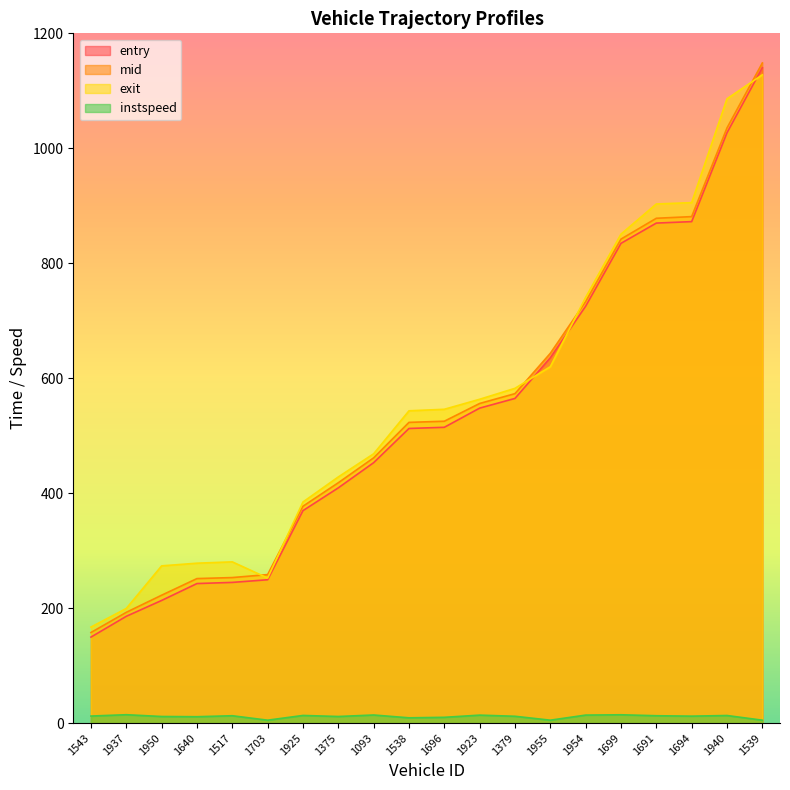

What is the difference between the maximum and minimum values in the entry series?

990.7